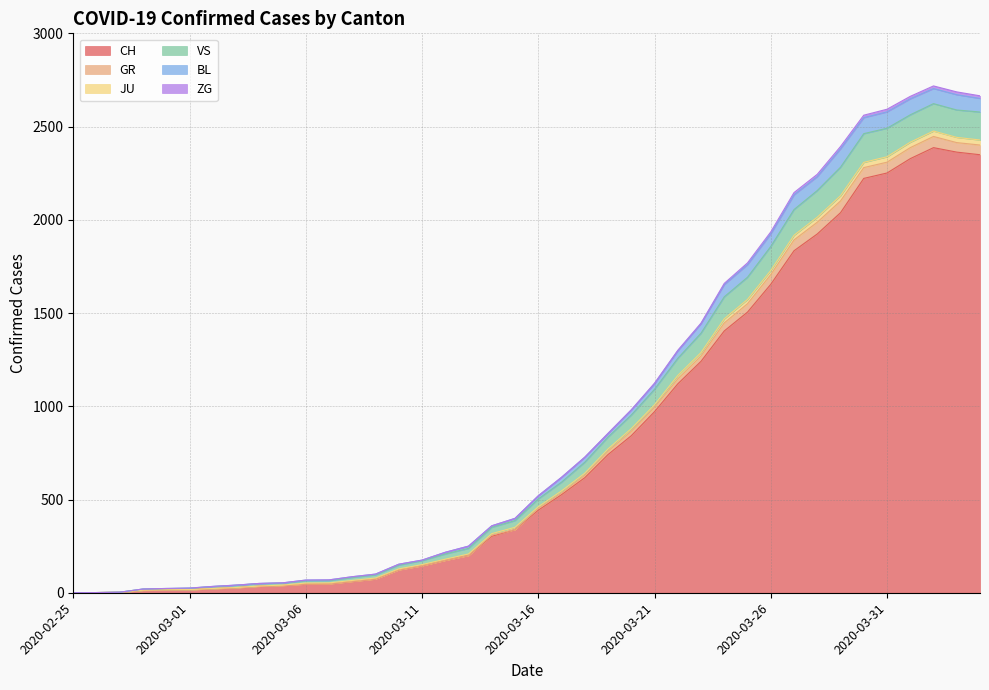

What is the maximum value for CH?

2387